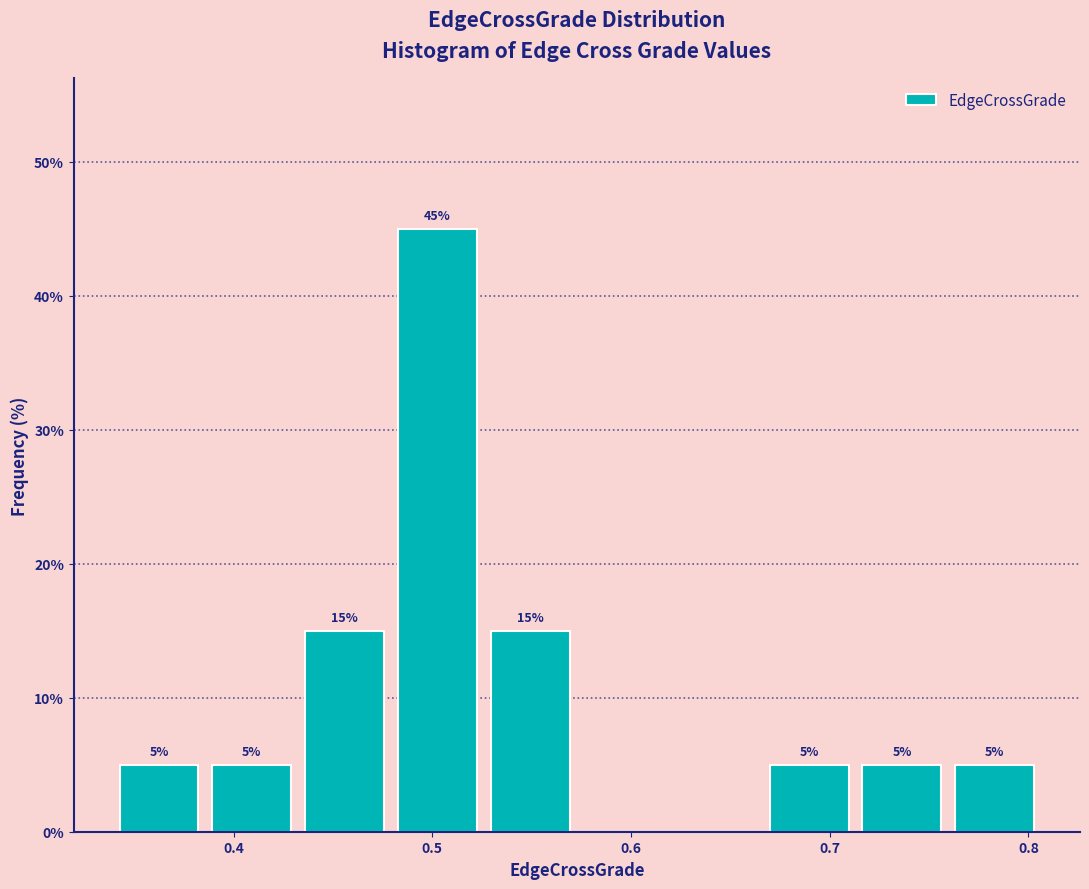

Which range on the x-axis has the tallest bar?

0.48 to 0.53